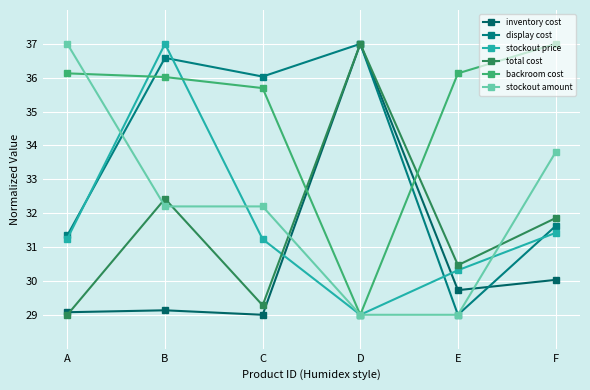

How many lines are shown in the chart?

6